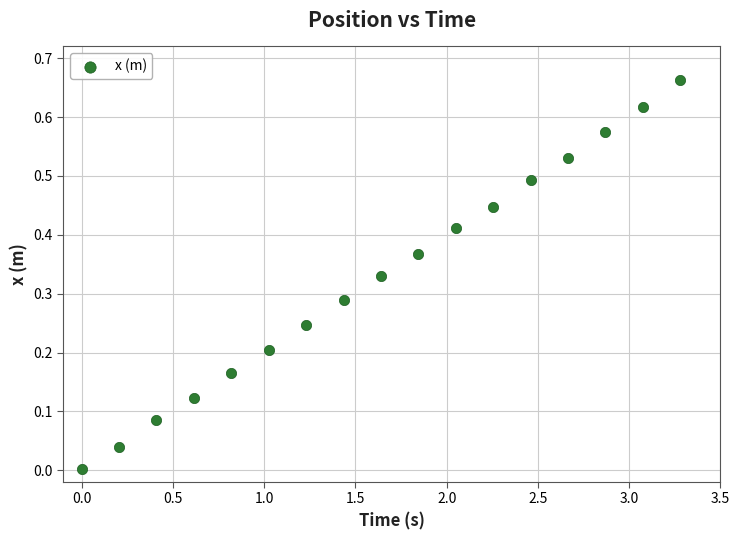

What is the range of X values (max minus min)?

3.3